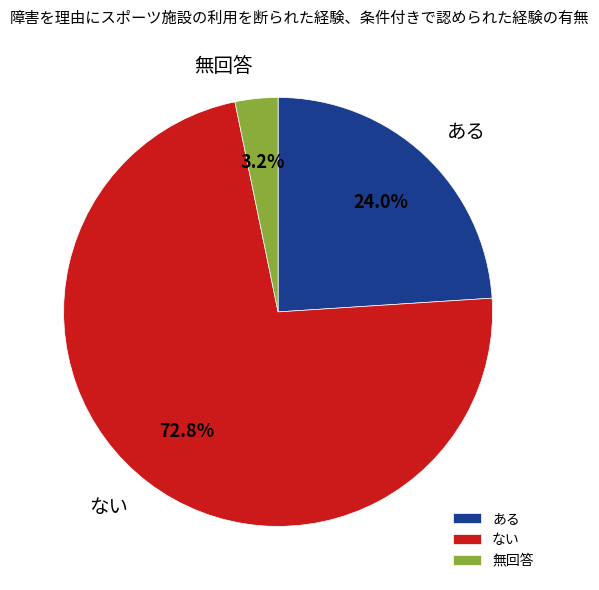

Rank the categories by value from highest to lowest.

ない, ある, 無回答